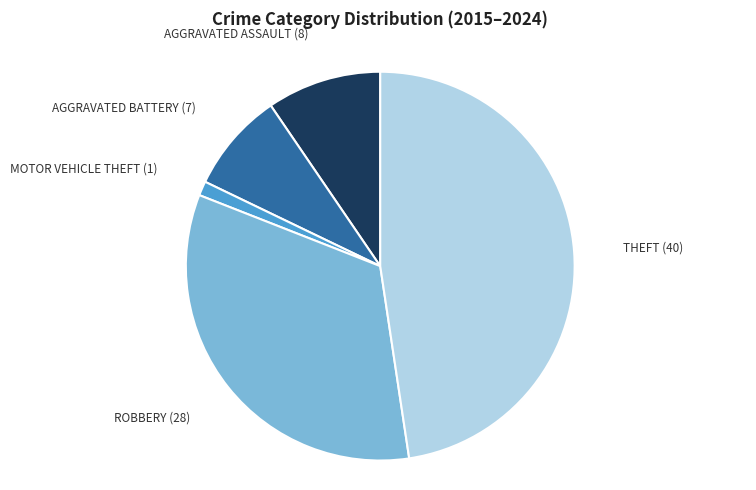

Is there any slice that represents more than half of the pie?

No